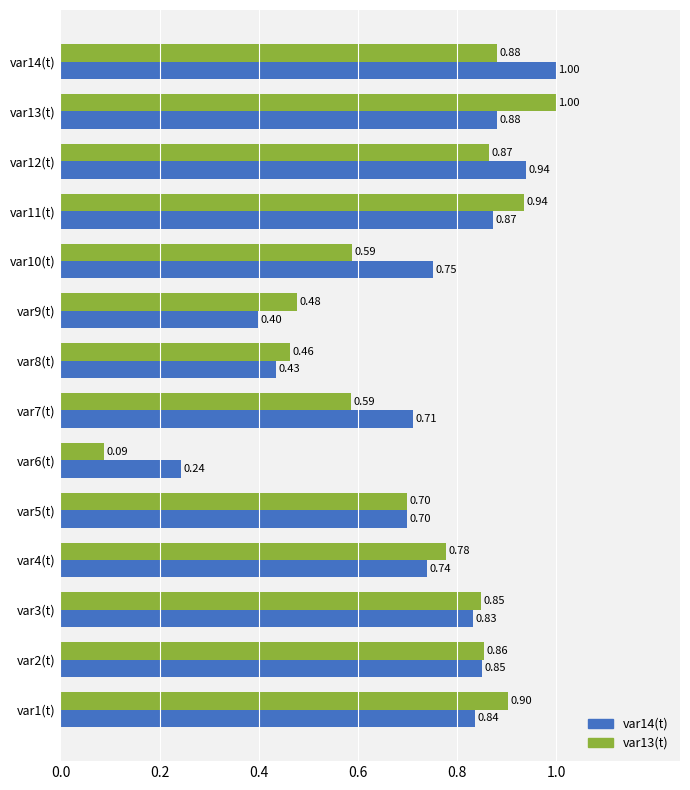

At how many categories does at least one series exceed 0?

14